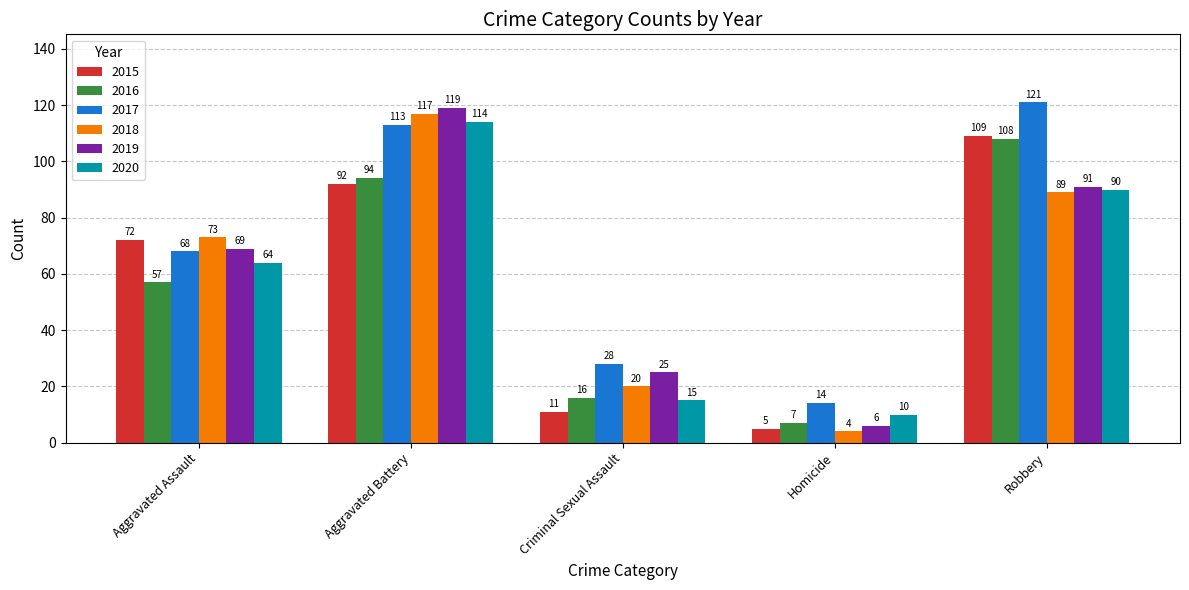

Which category has the highest value in the 2018 series?

Aggravated Battery